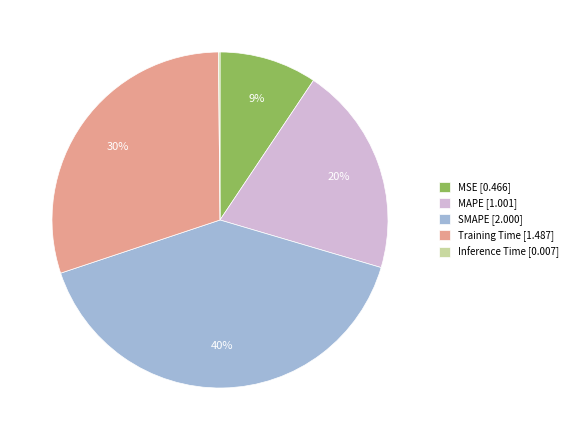

Combined, do Training Time and MSE account for over 50%?

No